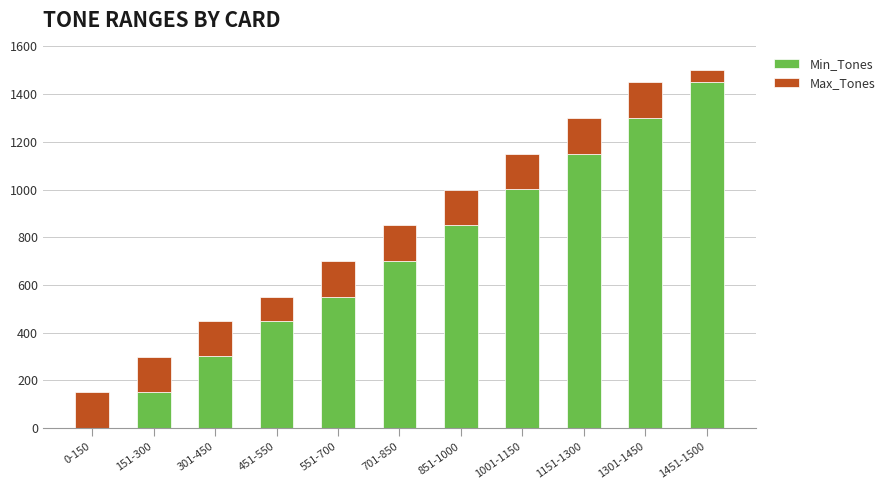

Read the Min_Tones value at 451-550.

451